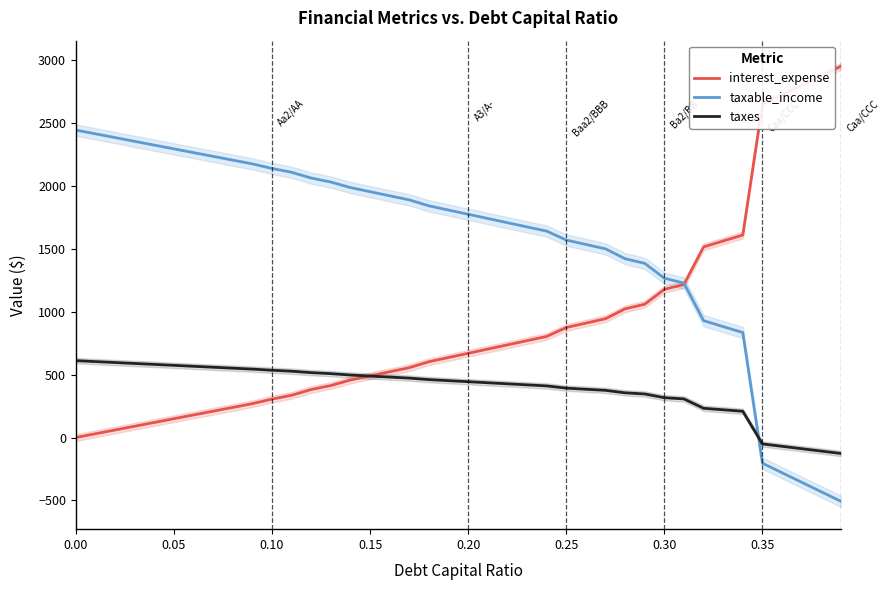

What is the maximum value for interest_expense?

2953.6